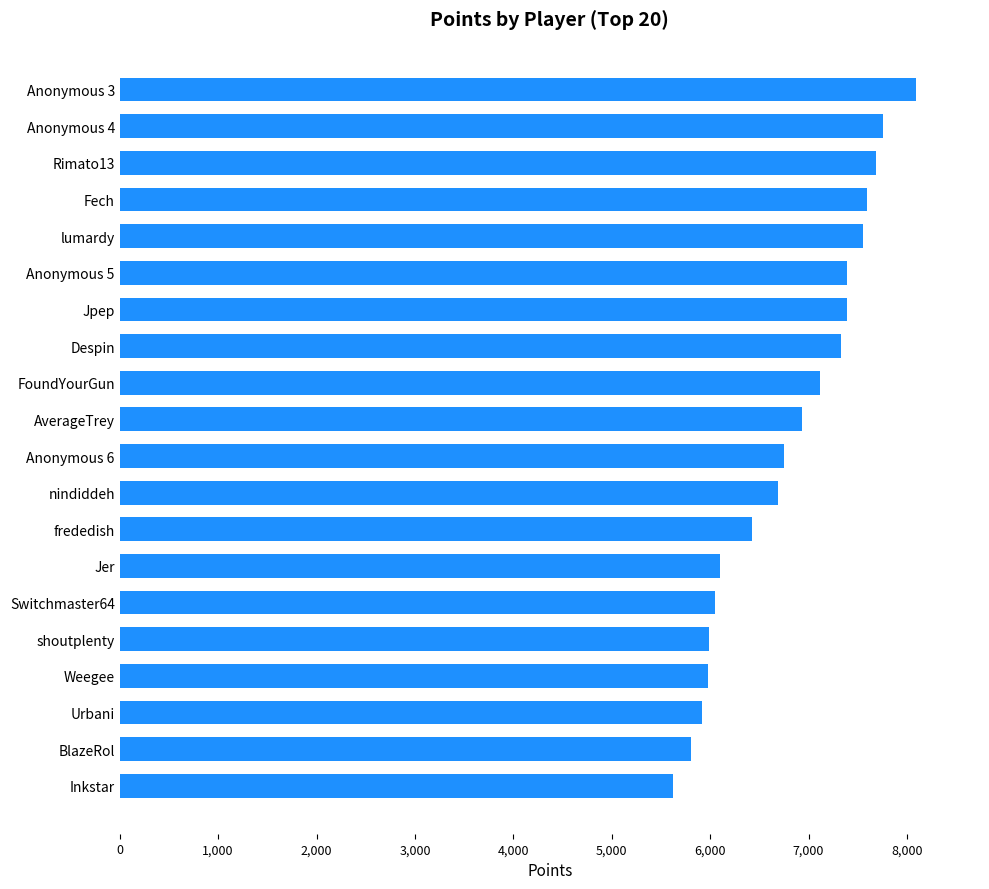

What is the approximate value at Urbani, to the nearest 50?

5900